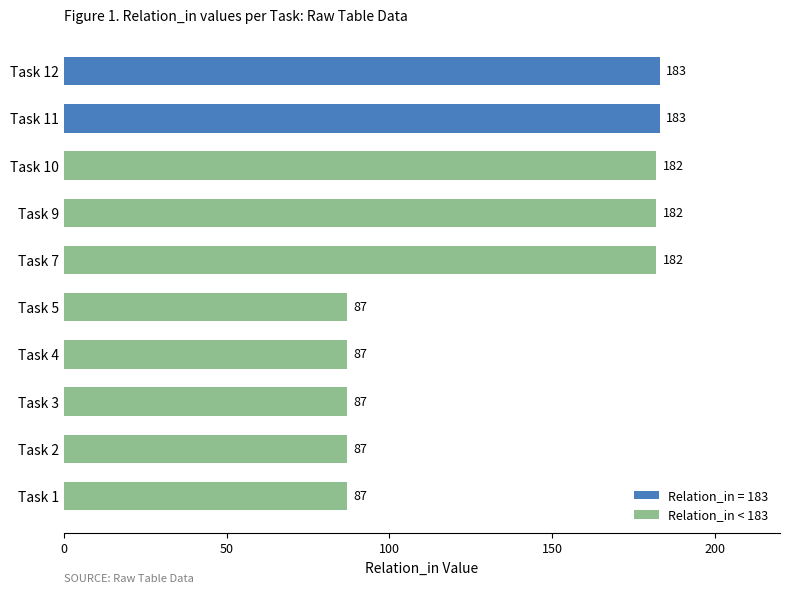

Is it true that the value at Task 9 is 182?

True